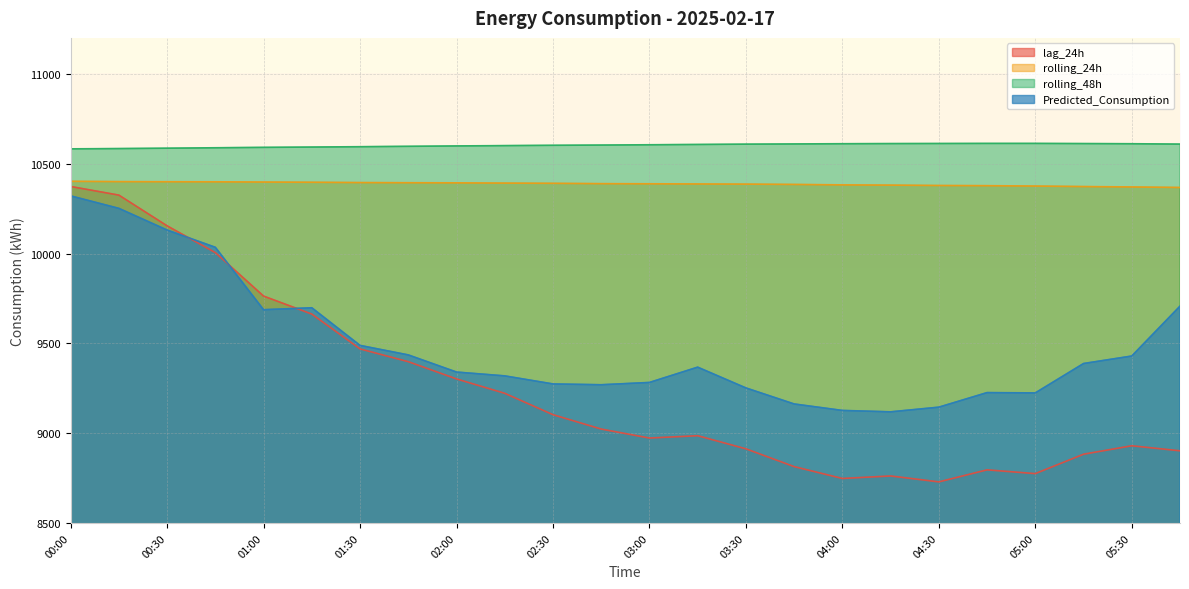

List the labels in order of Predicted_Consumption value, smallest first.

04:15, 04:00, 04:30, 03:45, 05:00, 04:45, 03:30, 02:45, 02:30, 03:00, 02:15, 02:00, 03:15, 05:15, 05:30, 01:45, 01:30, 01:00, 01:15, 05:45, 00:45, 00:30, 00:15, 00:00